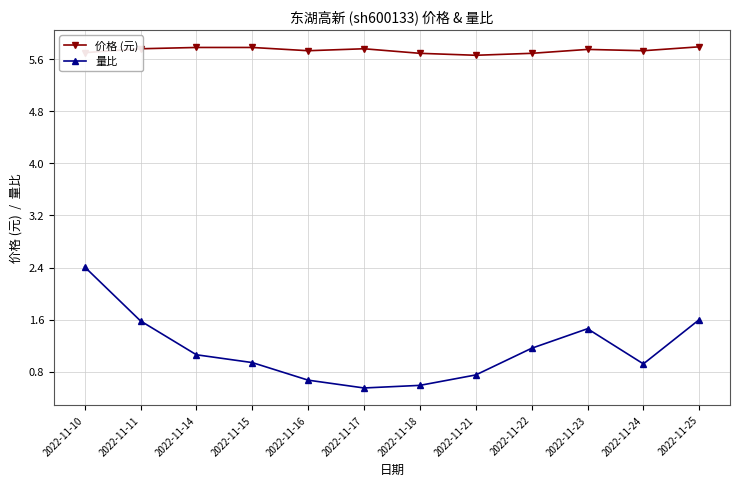

At which label does 量比 reach its peak?

2022-11-10